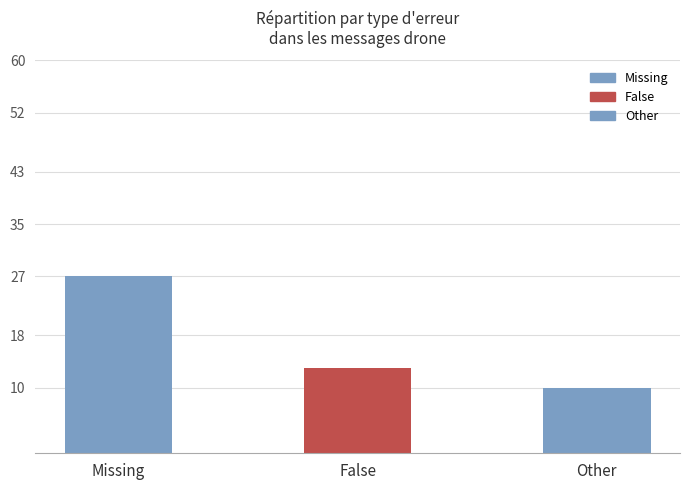

Reading right to left, list all the values displayed in this chart.

10	13	27